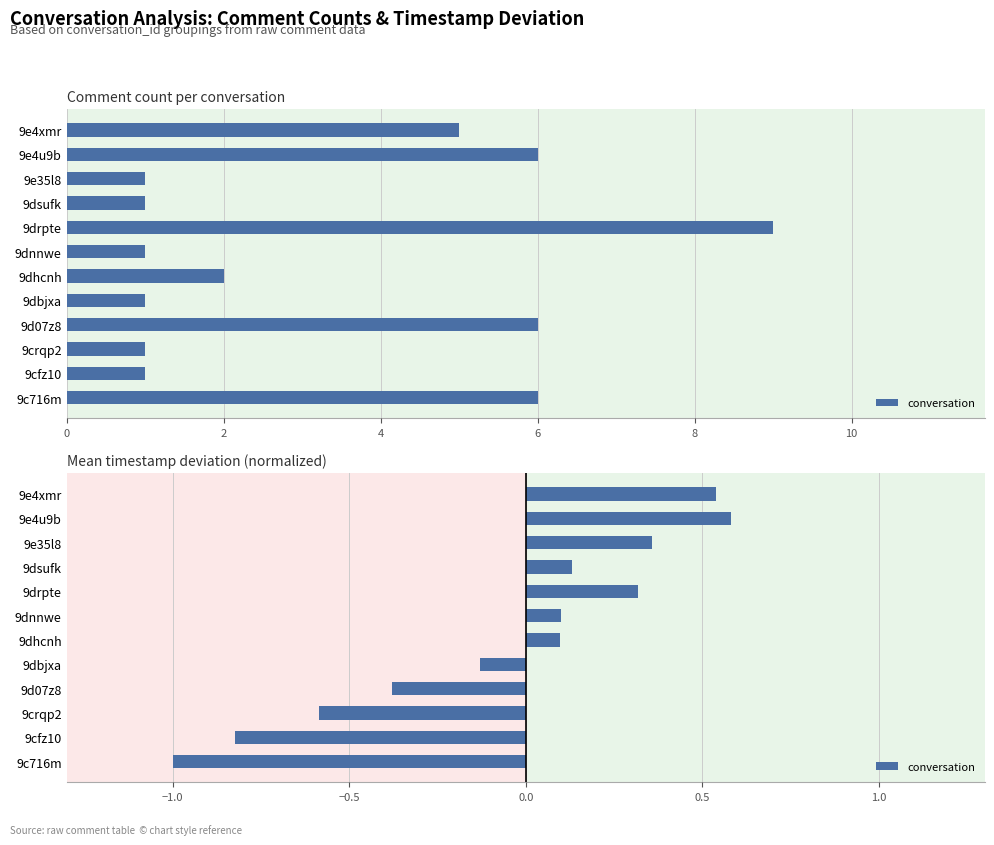

True or false: the data shows -0.5 at 9c716m.

False